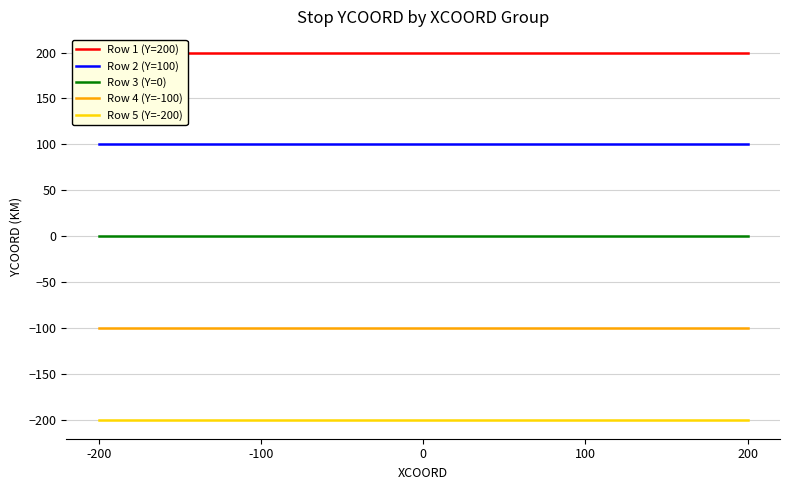

At which category is the sum across all series the highest?

-200